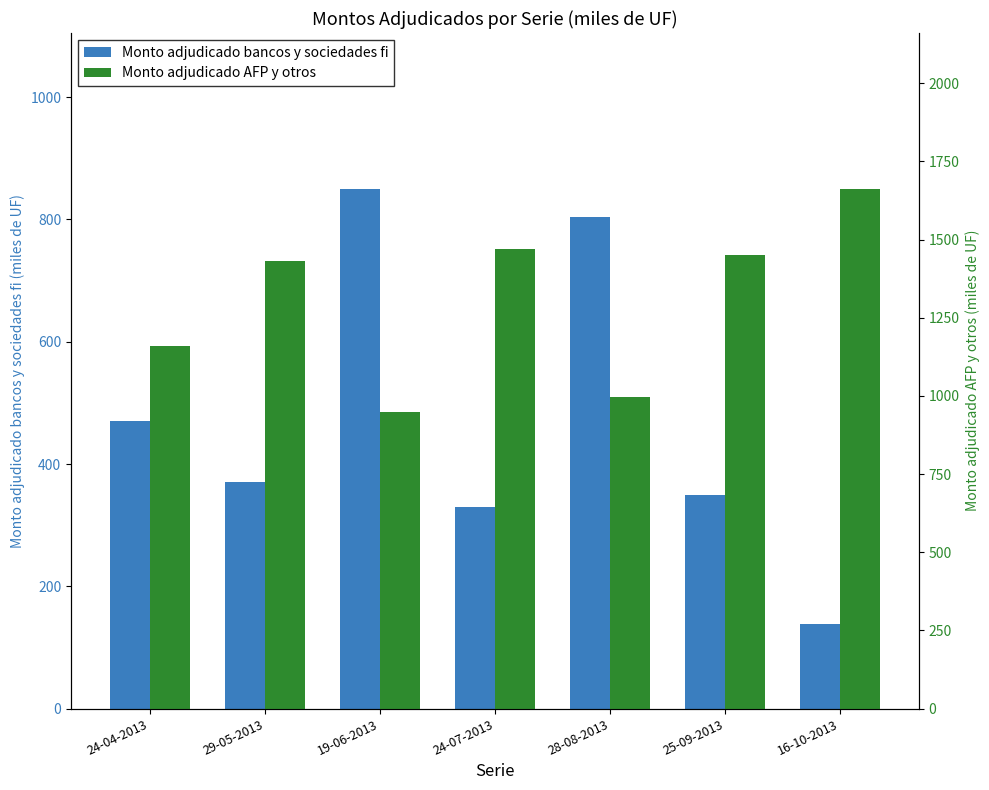

What is the value of the Monto adjudicado bancos y sociedades fi bar at the 7th from the left?

138.0